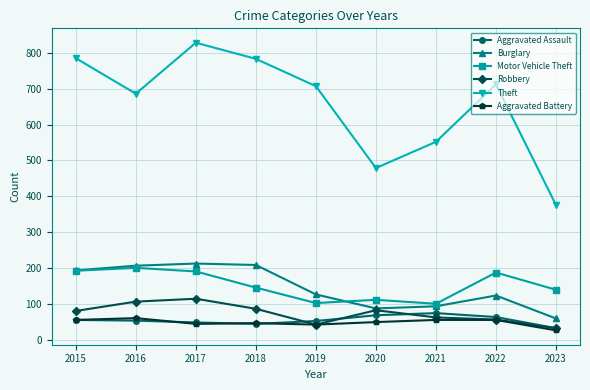

True or false: Aggravated Battery and Burglary intersect in this chart.

False